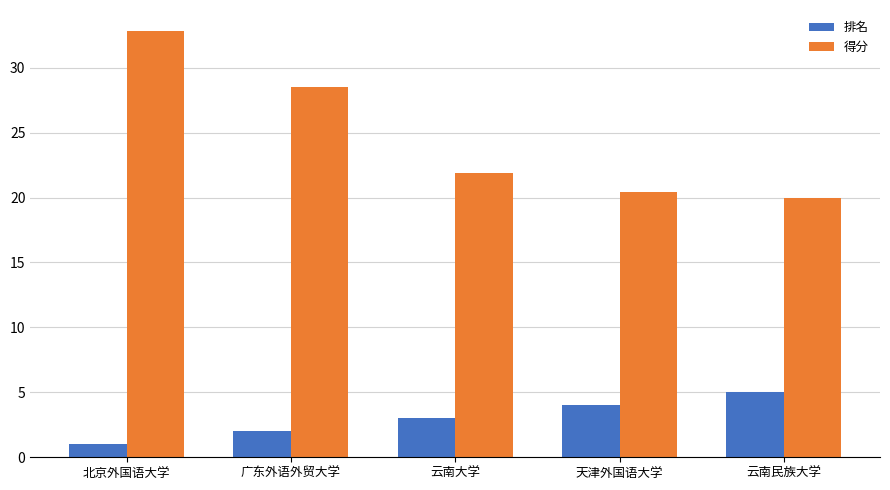

How many values in the 排名 series are below 3?

2